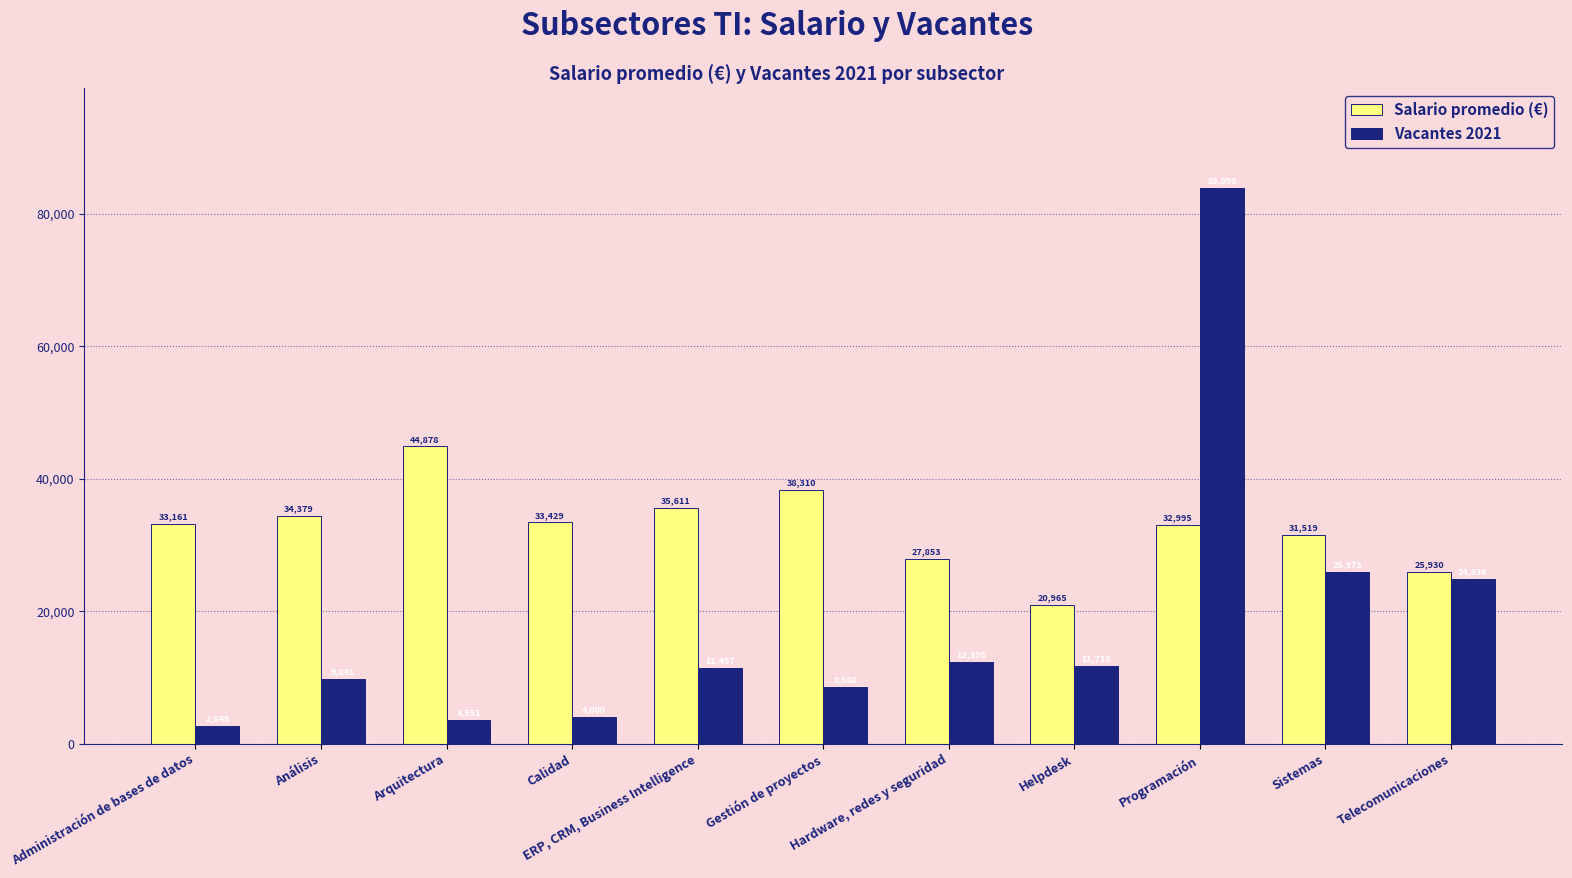

The Salario promedio (€) series shows 20965 at Helpdesk. True or false?

True